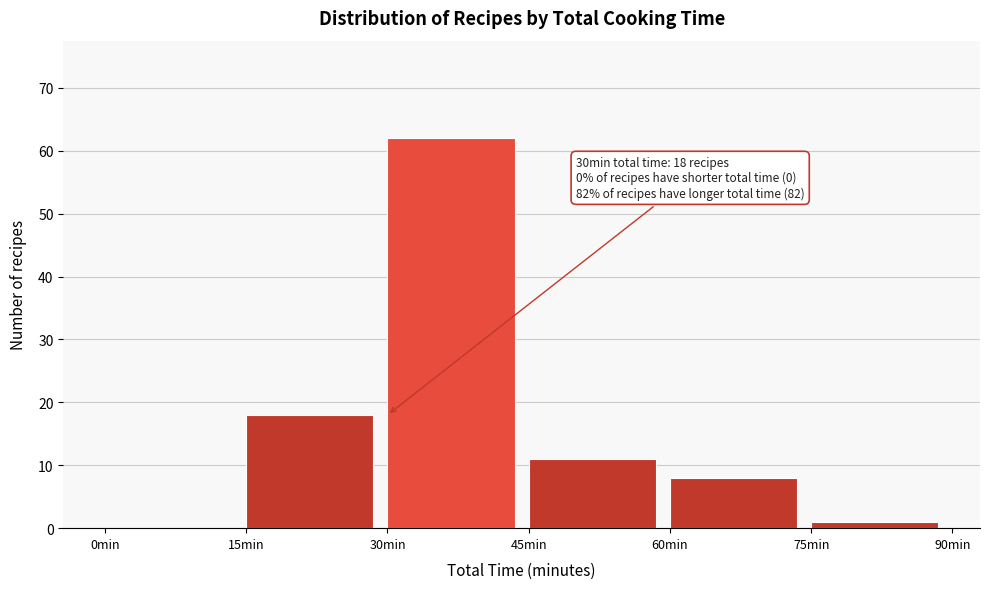

Which range on the x-axis has the tallest bar?

30 to 45